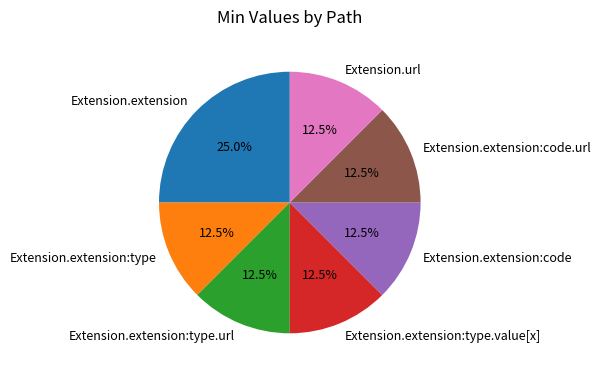

What is the total percentage of Extension.extension and Extension.extension:code?

37.5%